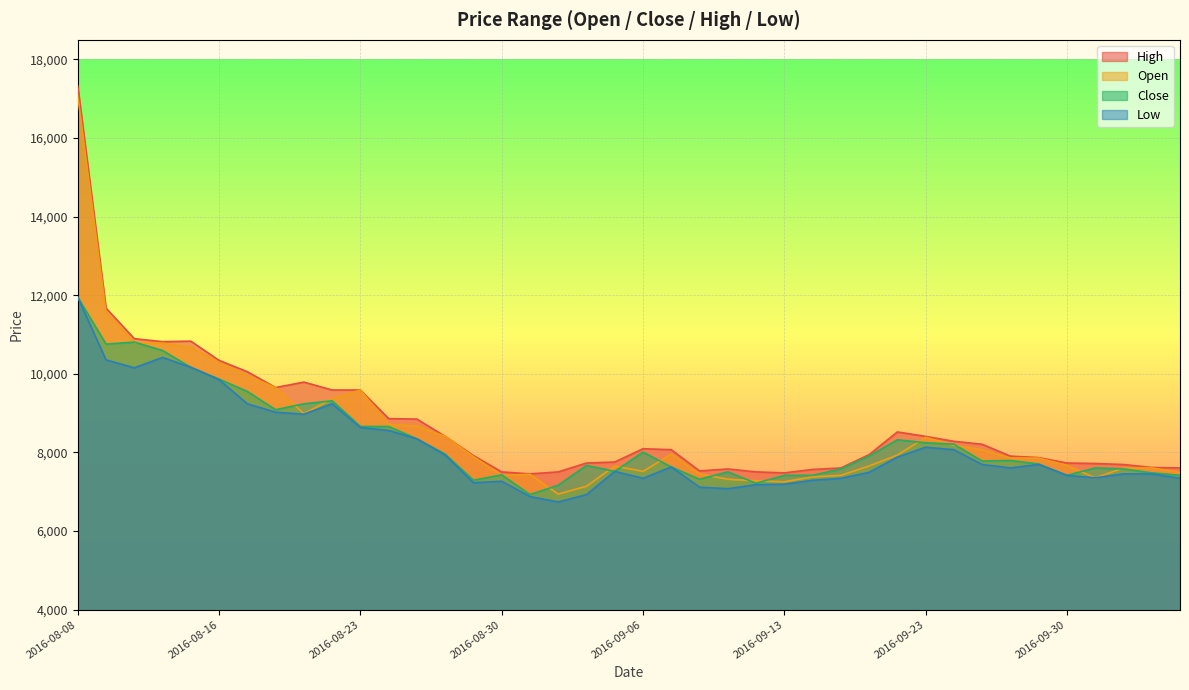

What is the difference between the highest and lowest values at 2016-08-08?

5373